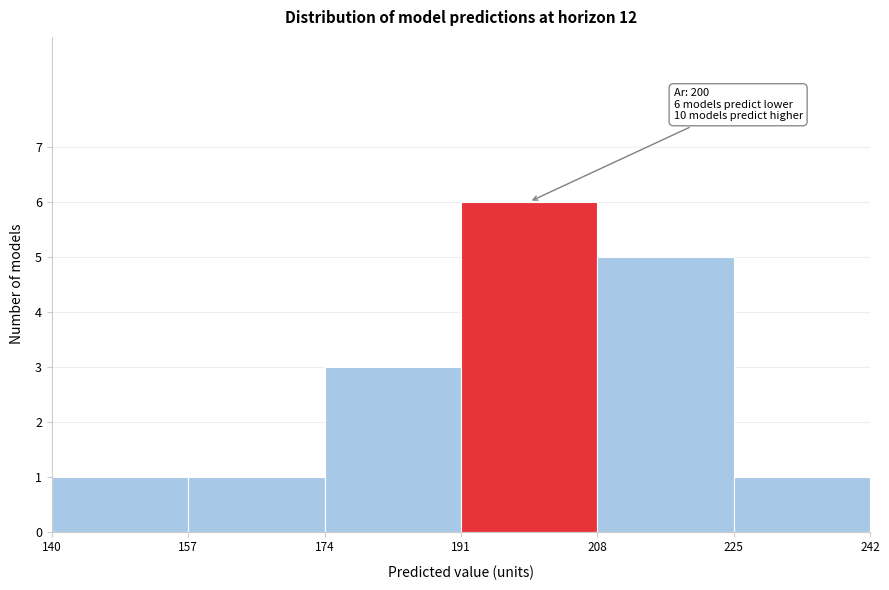

Which range on the x-axis has the tallest bar?

191 to 208